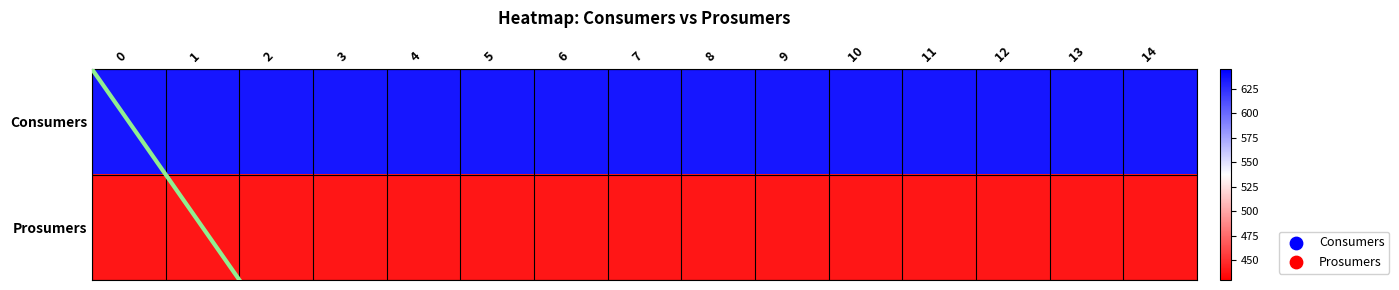

How many data points does each series have?

15